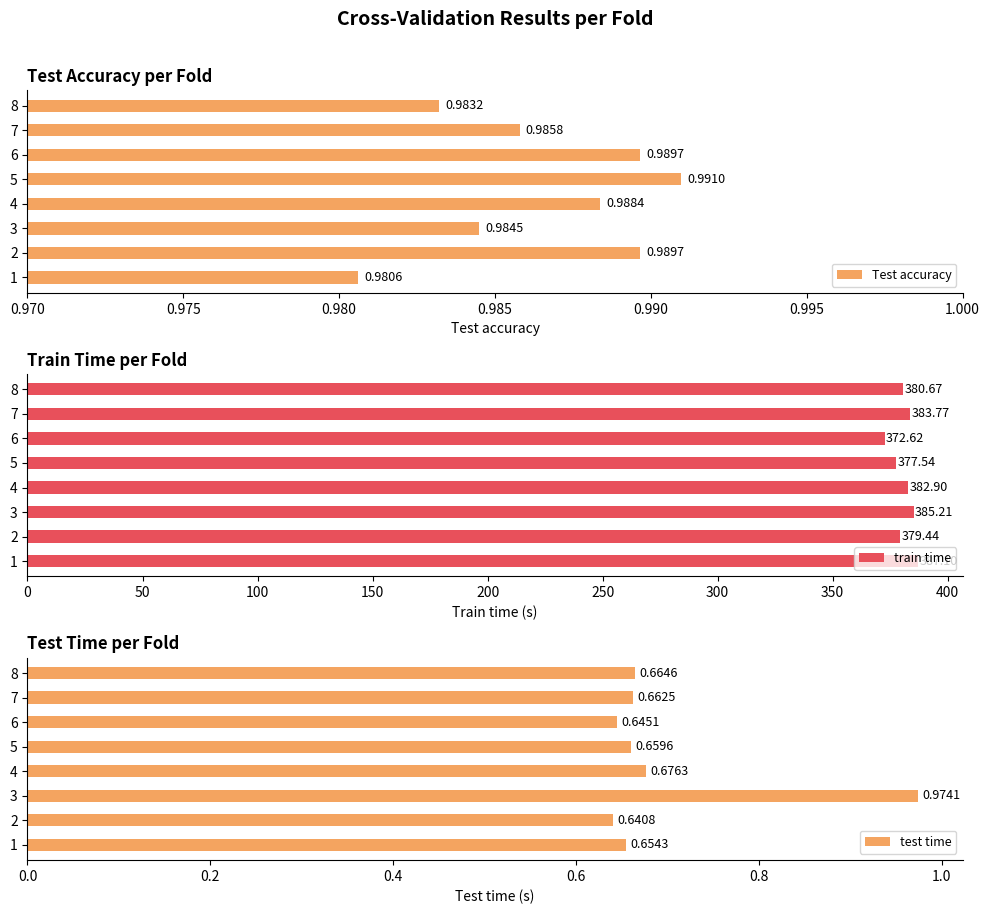

The value of train time at 5 is 616.4. True or false?

False